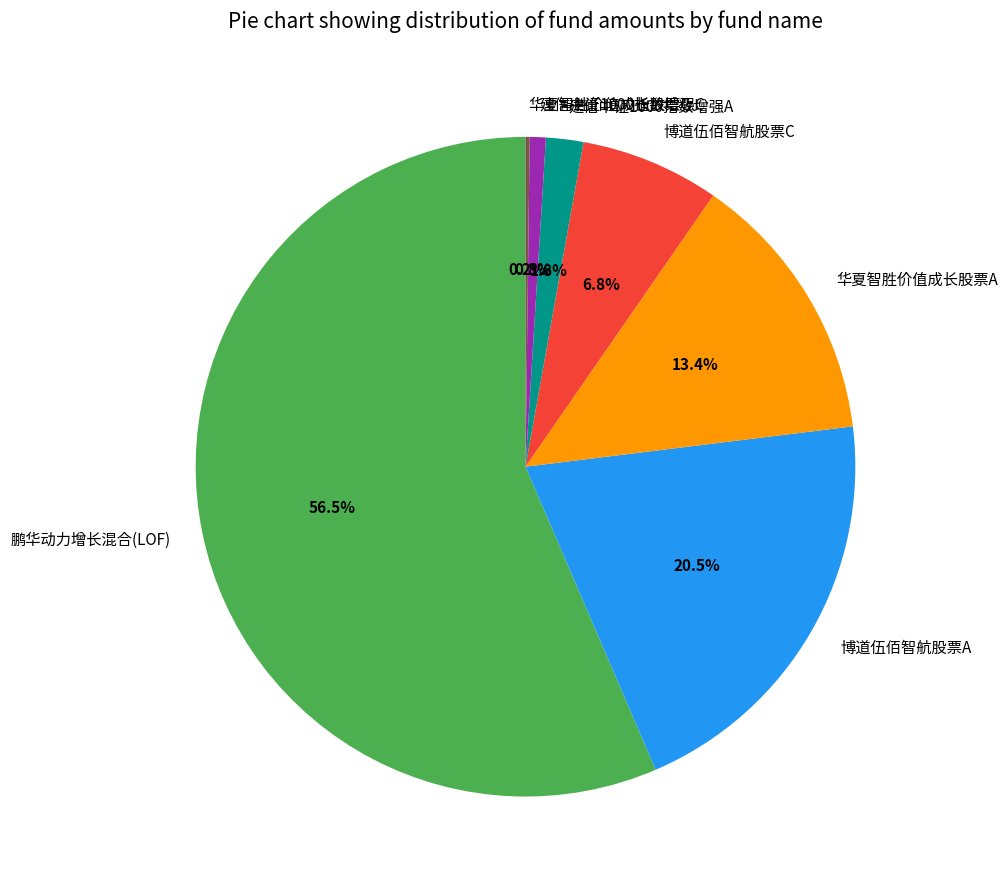

What percentage do 华夏智胜价值成长股票A and 博道伍佰智航股票A together represent?

33.9%